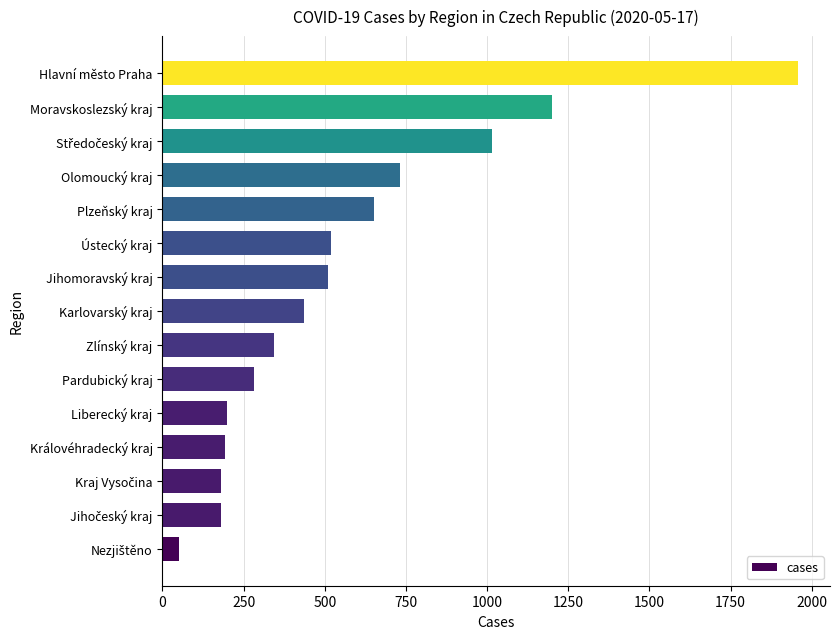

Are the bars horizontal?

Yes